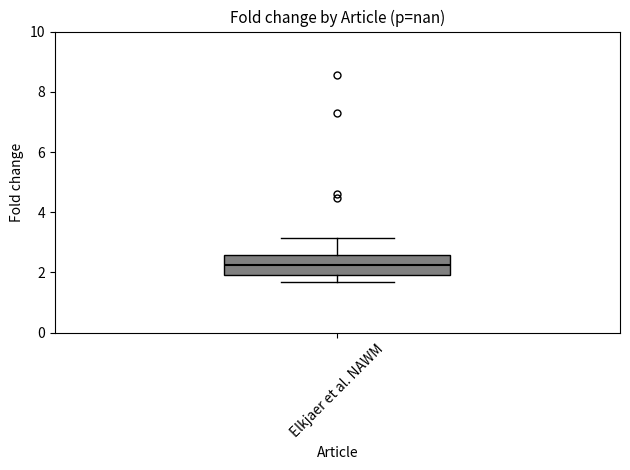

Transcribe this box plot: give where the median line is, the range the box spans, and where the two whiskers end, as read against the y-axis. The values are not printed on the chart, so give them approximately, as read against the axis.

median 2.2, box 2.0 to 2.6, whiskers 1.6 to 3.2